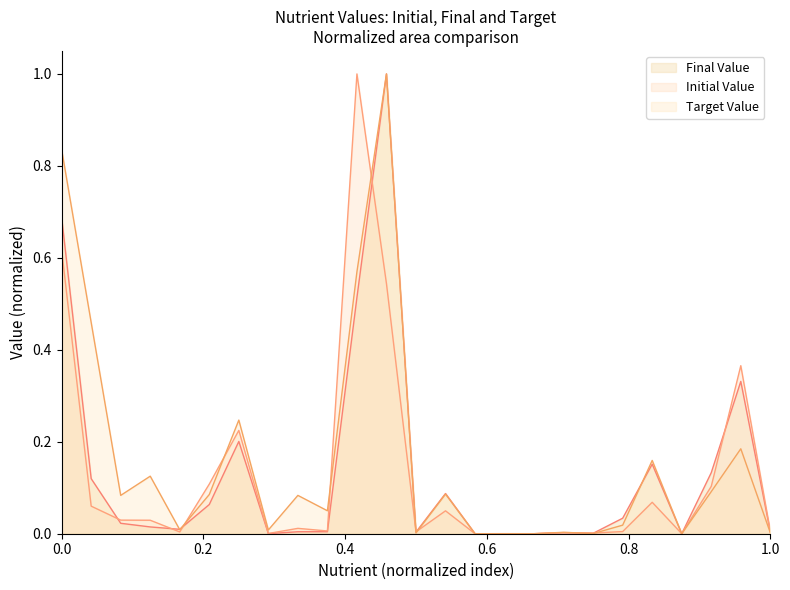

Reading left to right, what are all the values shown in this chart?

Final Value: 0.7	0.1	0.0	0.0	0.0	0.1	0.2	0.0	0.0	0.0	0.5	1.0	0.0	0.1	0.0	0.0	0.0	0.0	0.0	0.0	0.2	0.0	0.1	0.3	0.0
Initial Value: 0.6	0.1	0.0	0.0	0.0	0.1	0.2	0.0	0.0	0.0	1.0	0.5	0.0	0.0	0.0	0.0	0.0	0.0	0.0	0.0	0.1	0.0	0.1	0.4	0.0
Target Value: 0.8	0.5	0.1	0.1	0.0	0.1	0.2	0.0	0.1	0.0	0.6	1.0	0.0	0.1	0.0	0.0	0.0	0.0	0.0	0.0	0.2	0.0	0.1	0.2	0.0